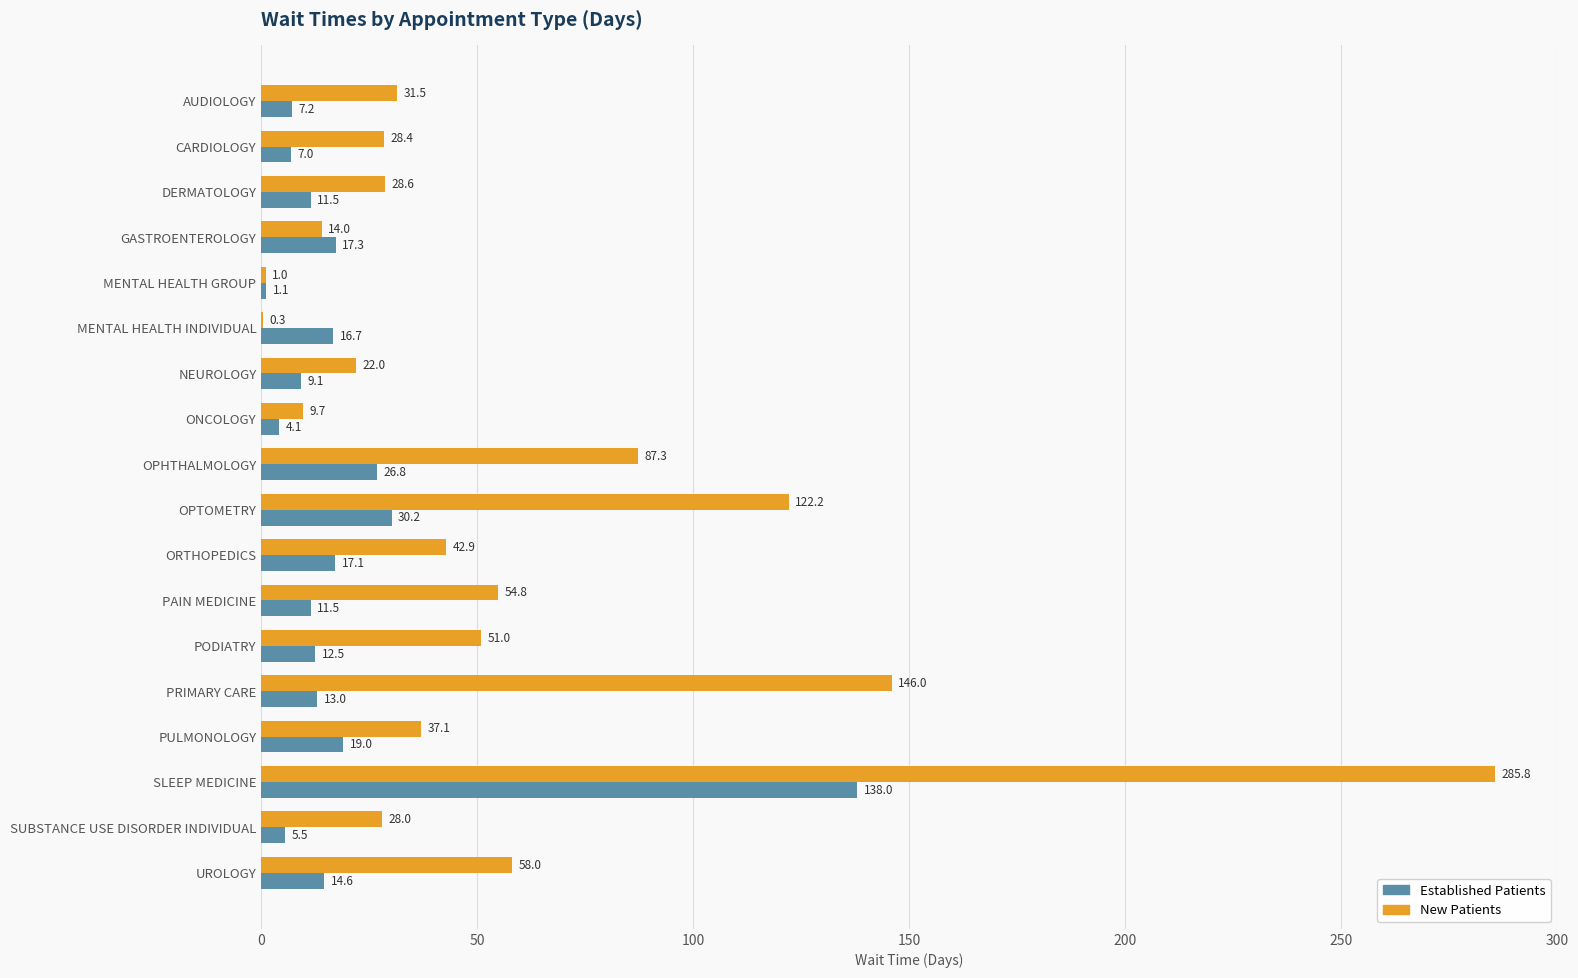

At which category does the chart reach its peak across all series?

SLEEP MEDICINE